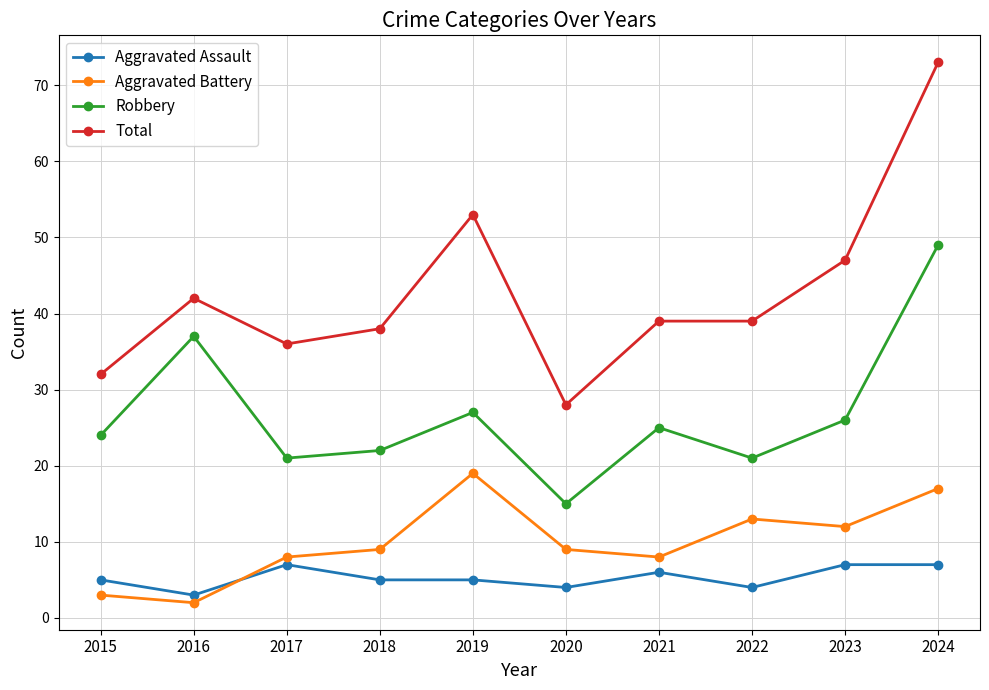

What is the approximate value of Aggravated Battery at 2020, to the nearest 5?

10